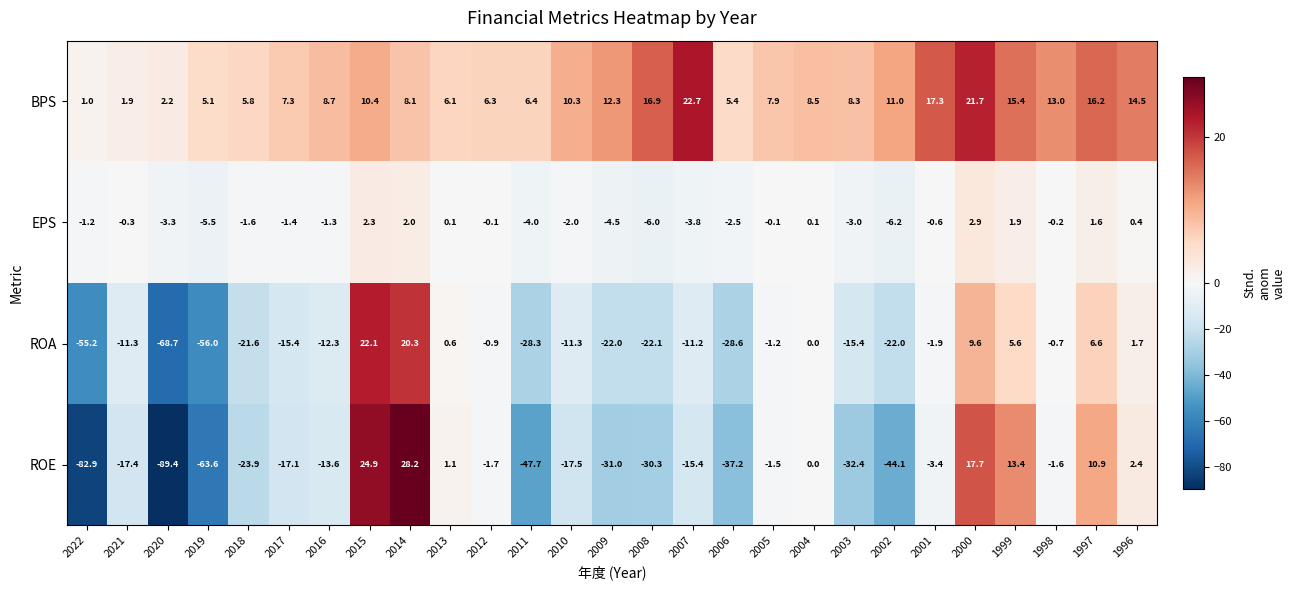

What is the sum of the EPS values at 2021 and 2005?

-0.4